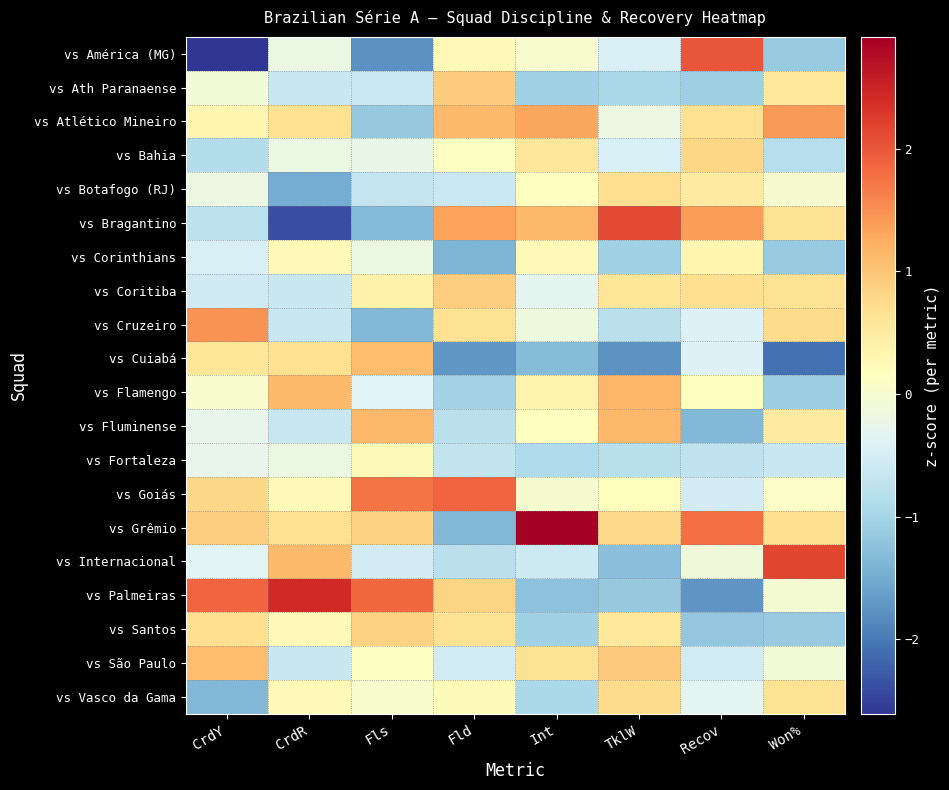

Which series has the largest range (max minus min)?

vs América (MG)